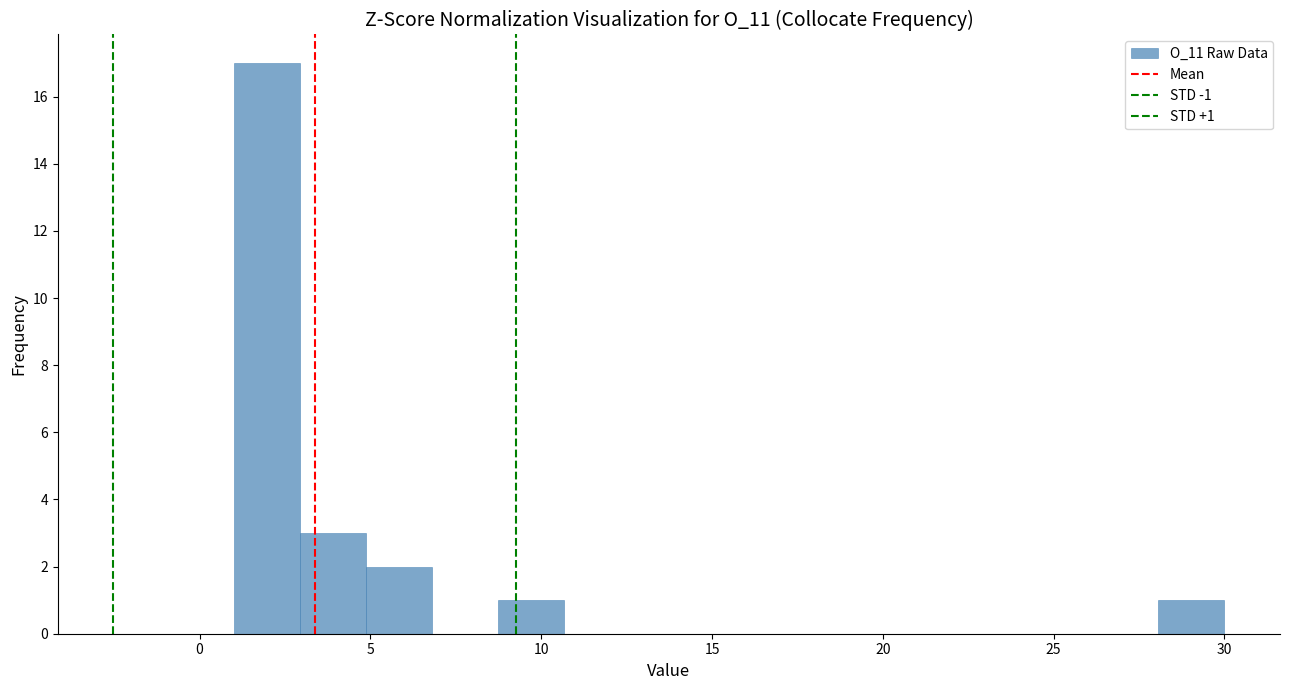

Read against the x-axis, roughly where is the centre of the tallest bar?

2.0